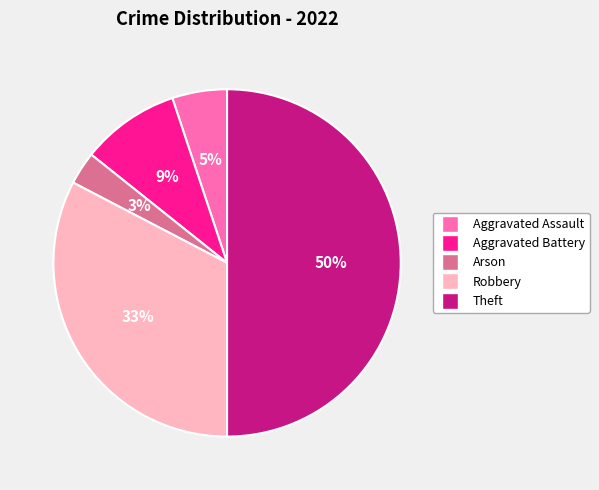

What percentage is the Theft slice, to the nearest percent?

50%